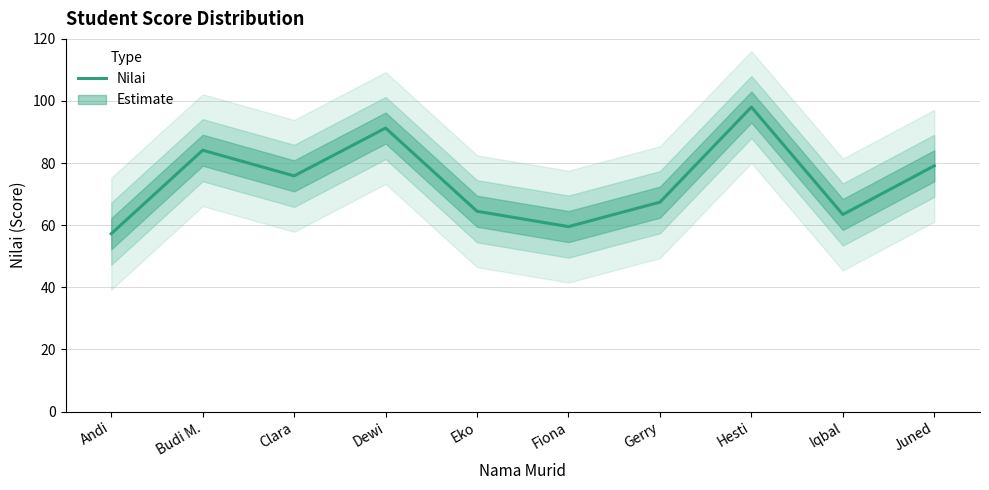

What is the change in value from Dewi to Fiona?

-31.7